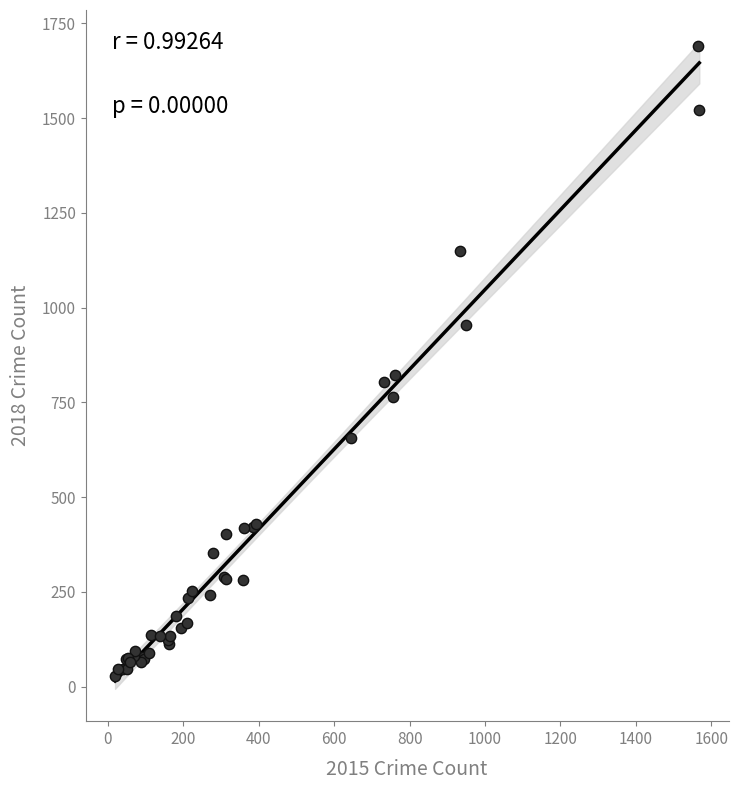

What Y value in the scatter plot is closest to 858?

822